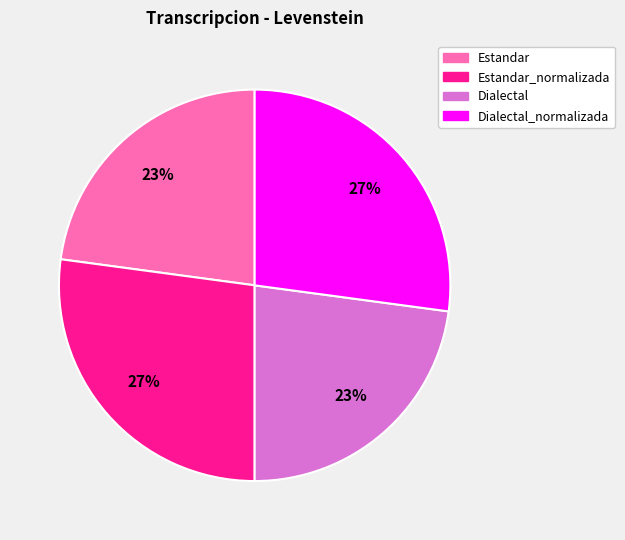

To the nearest percent, what is the combined percentage of Estandar and Estandar_normalizada?

50%